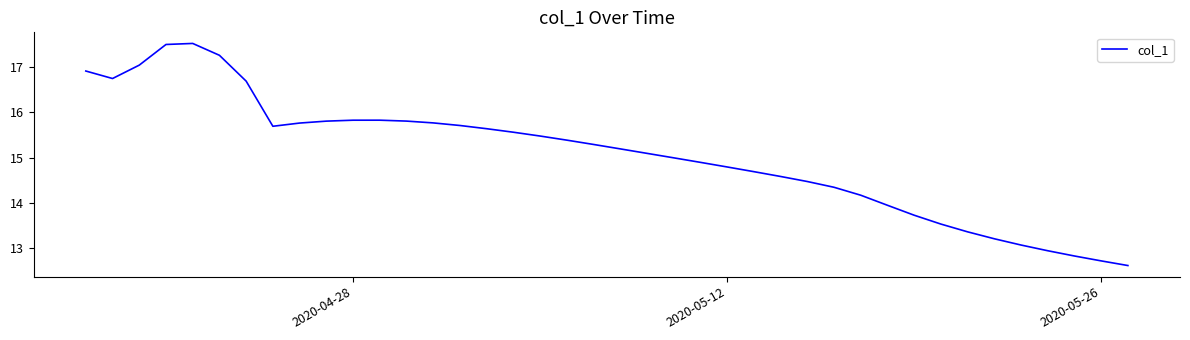

What is the difference between the maximum and minimum values?

4.9